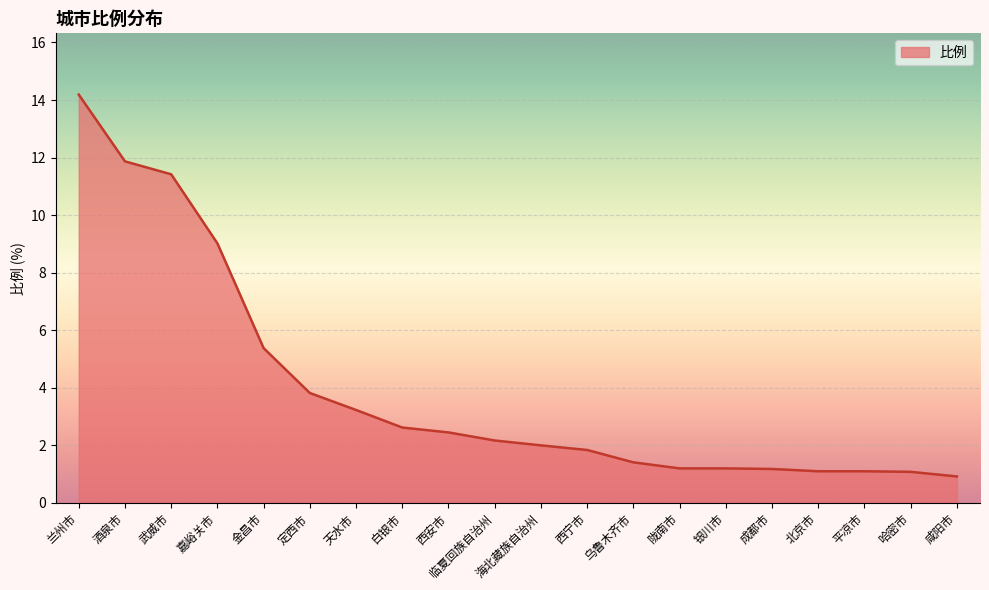

Which has a higher value, 咸阳市 or 陇南市?

陇南市